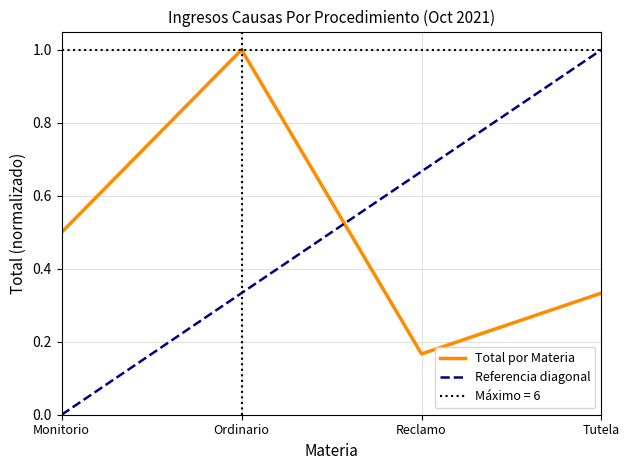

Reading left to right, transcribe all the data shown in this chart.

0.5	1.0	0.2	0.3